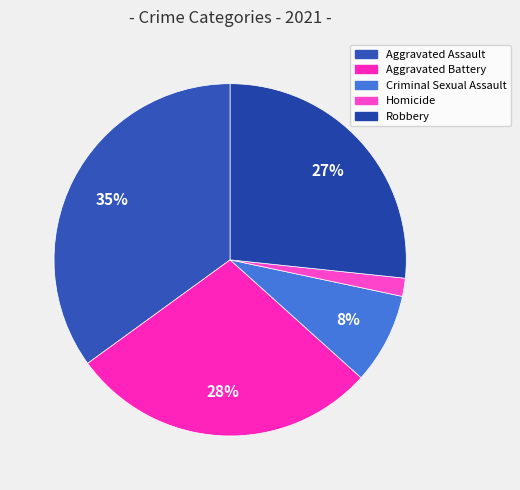

How many segments does this pie chart have?

5